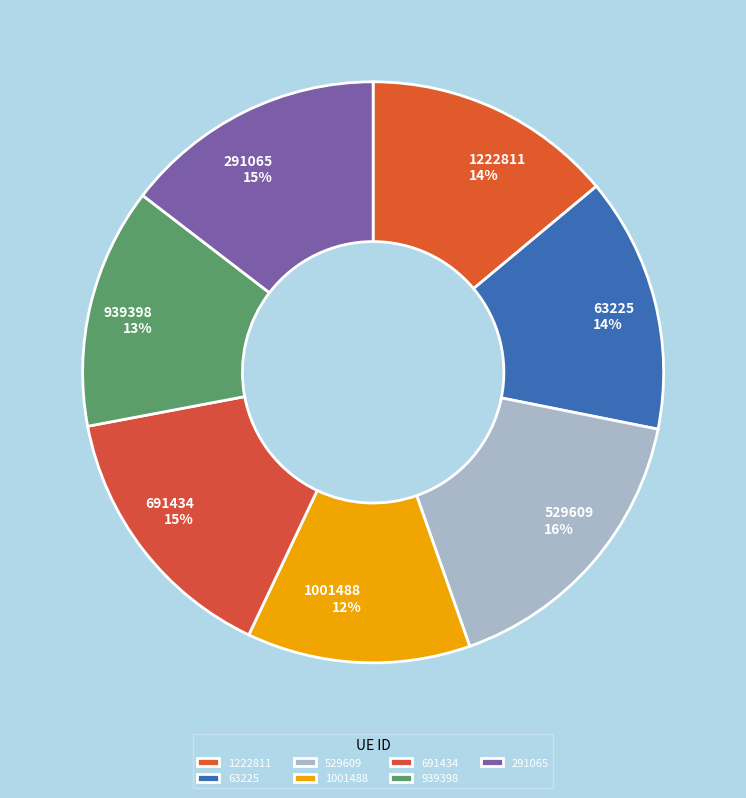

Does 63225 represent more than half of the total?

No